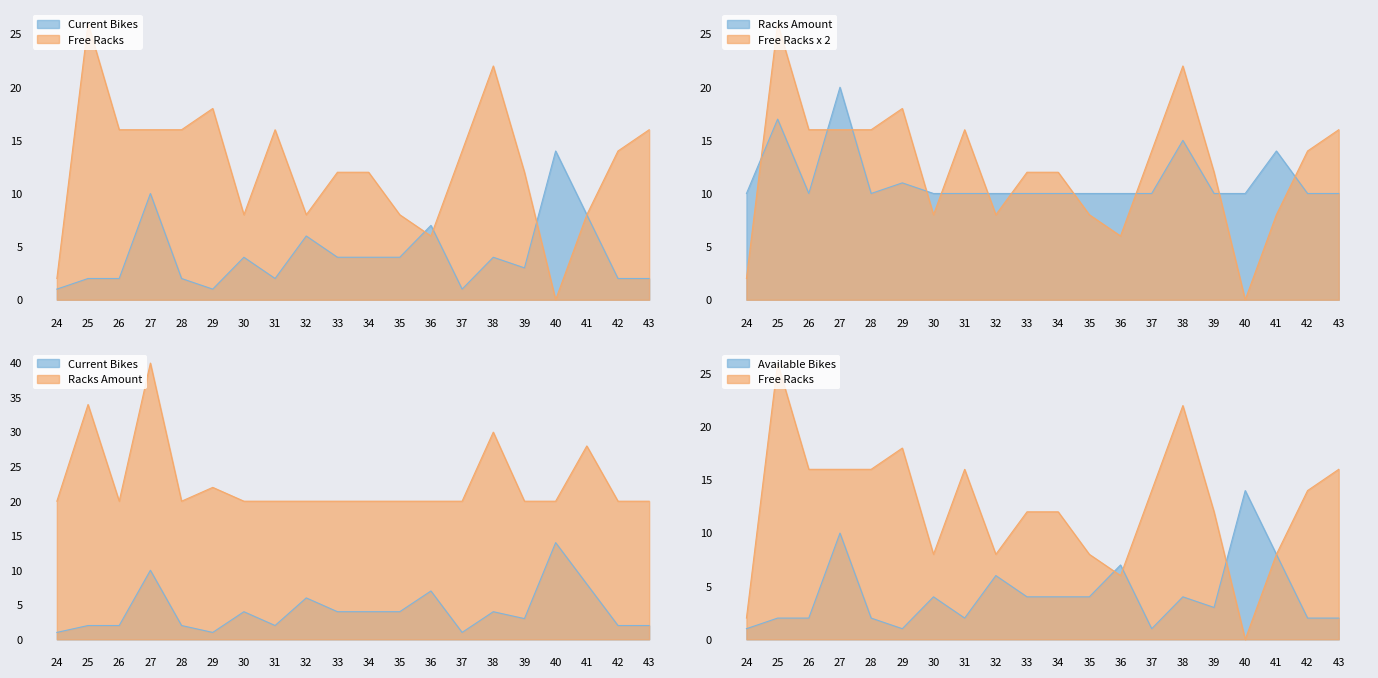

Between 27 and 29, which series saw the biggest shift?

CURRENT_BIKES